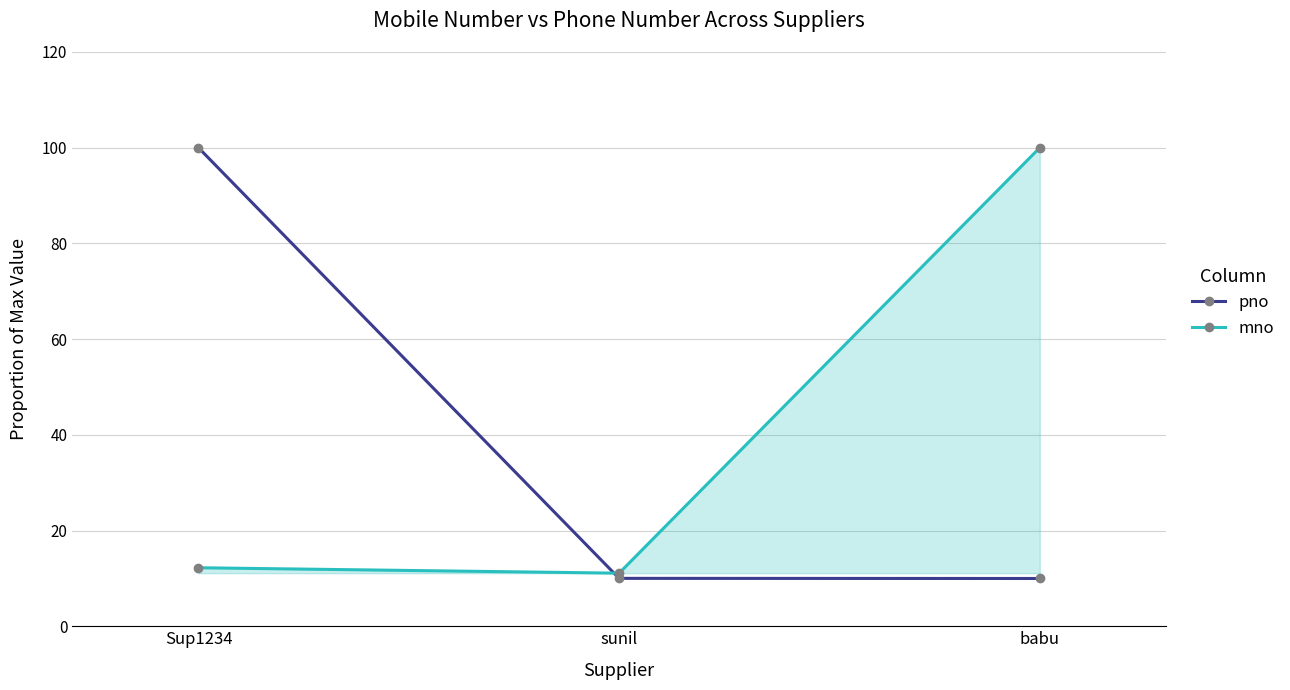

Which series has the largest total across all categories?

mno